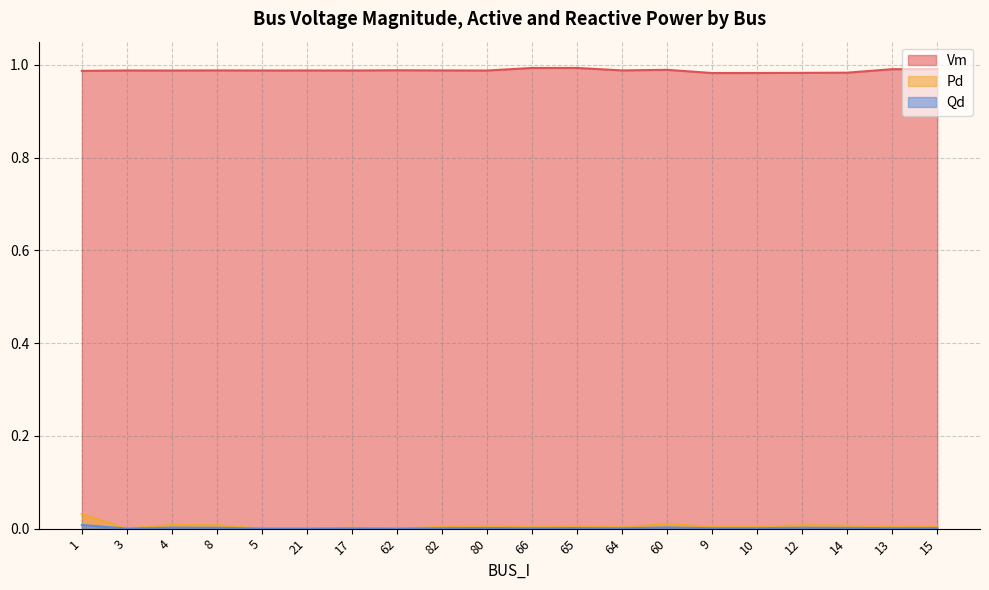

The value of Qd at 17 is 0.0. True or false?

False